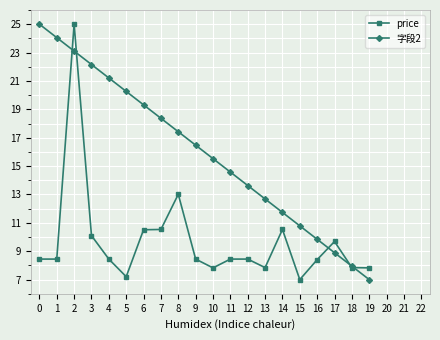

Reading left to right, extract all data points from this chart.

price: 8.4	8.4	25.0	10.1	8.4	7.2	10.5	10.5	13.0	8.4	7.8	8.4	8.4	7.8	10.5	7.0	8.4	9.7	7.8	7.8
字段2: 25.0	24.1	23.1	22.2	21.2	20.3	19.3	18.4	17.4	16.5	15.5	14.6	13.6	12.7	11.7	10.8	9.8	8.9	7.9	7.0